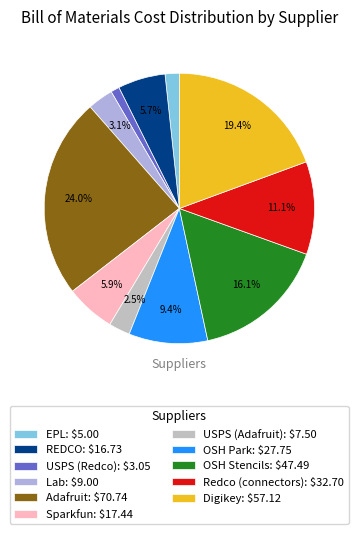

To the nearest percent, what is the average slice percentage?

9%